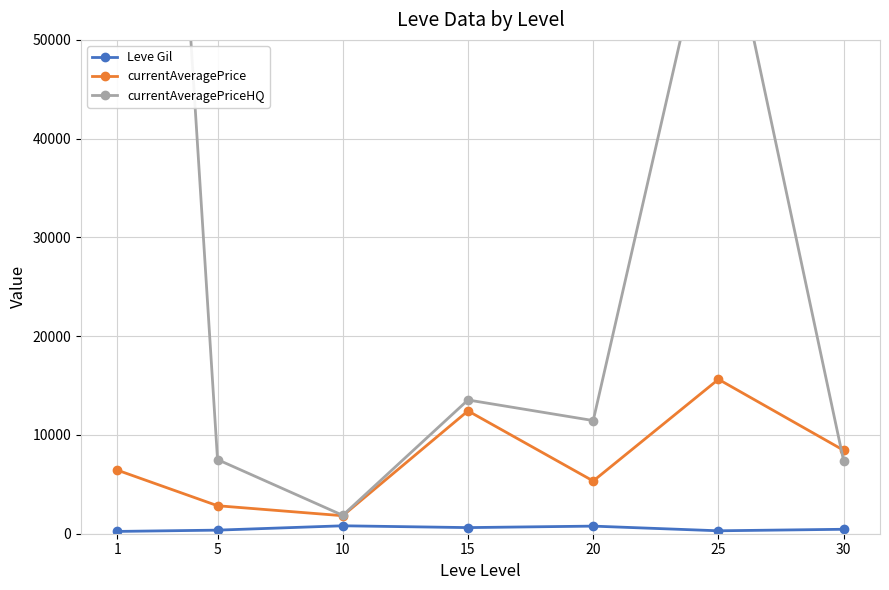

Rank the series at 15 from lowest to highest value.

Leve Gil, currentAveragePrice, currentAveragePriceHQ